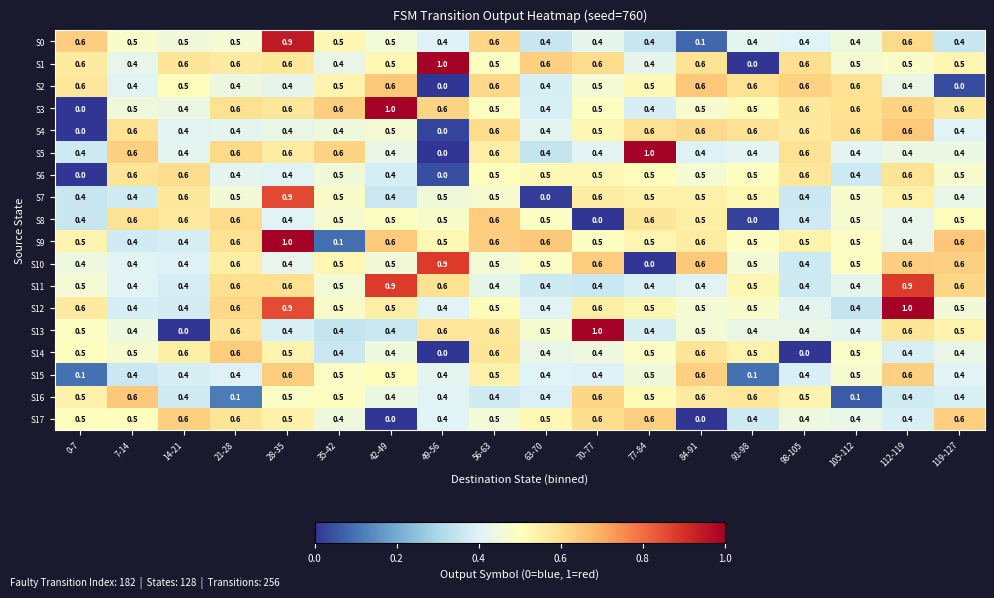

Read the S14 value at 112-119.

0.4